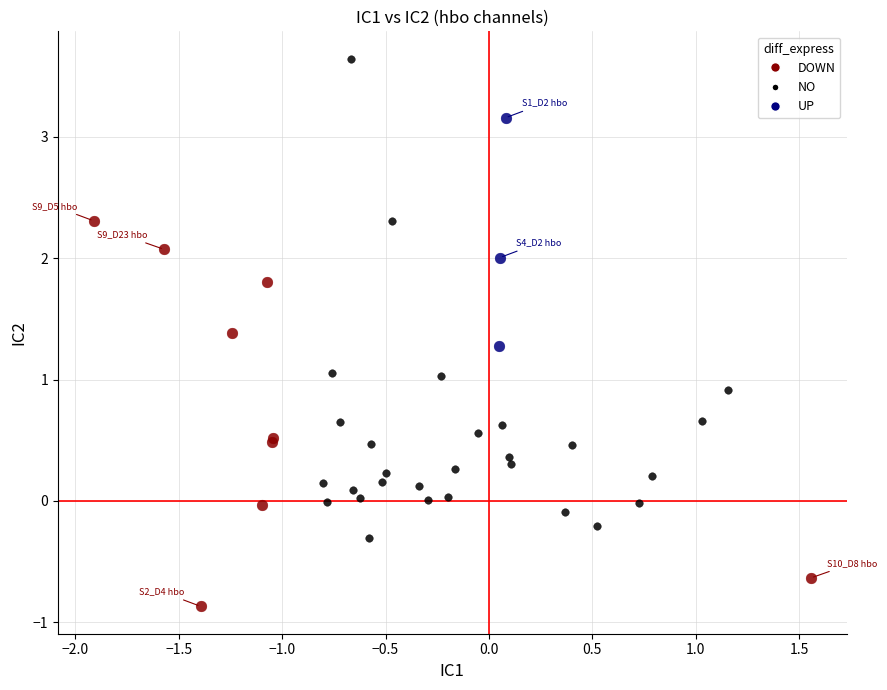

Which series has the largest Y range (max minus min)?

NO